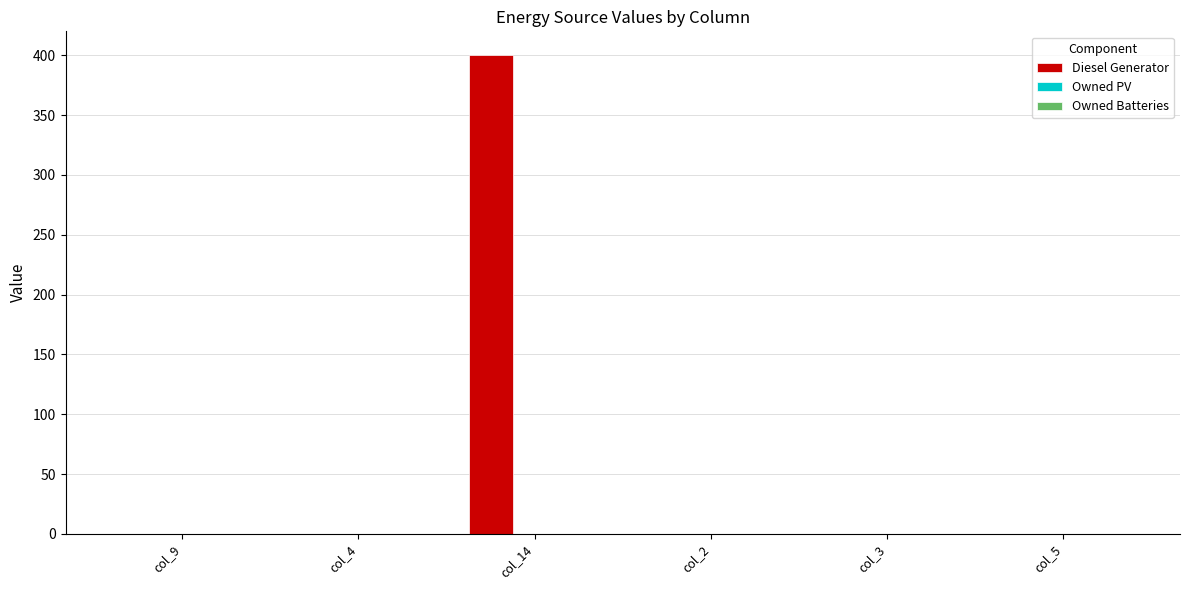

The value at col_3 is 270. True or false?

False